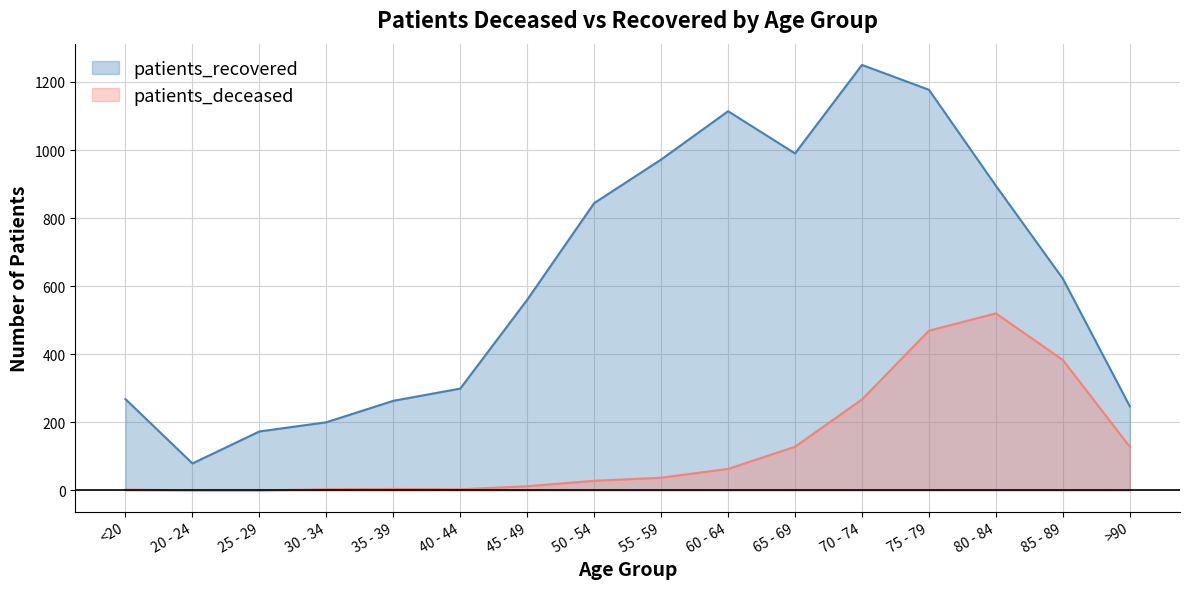

What is the difference between the highest and lowest values at 40 - 44?

296